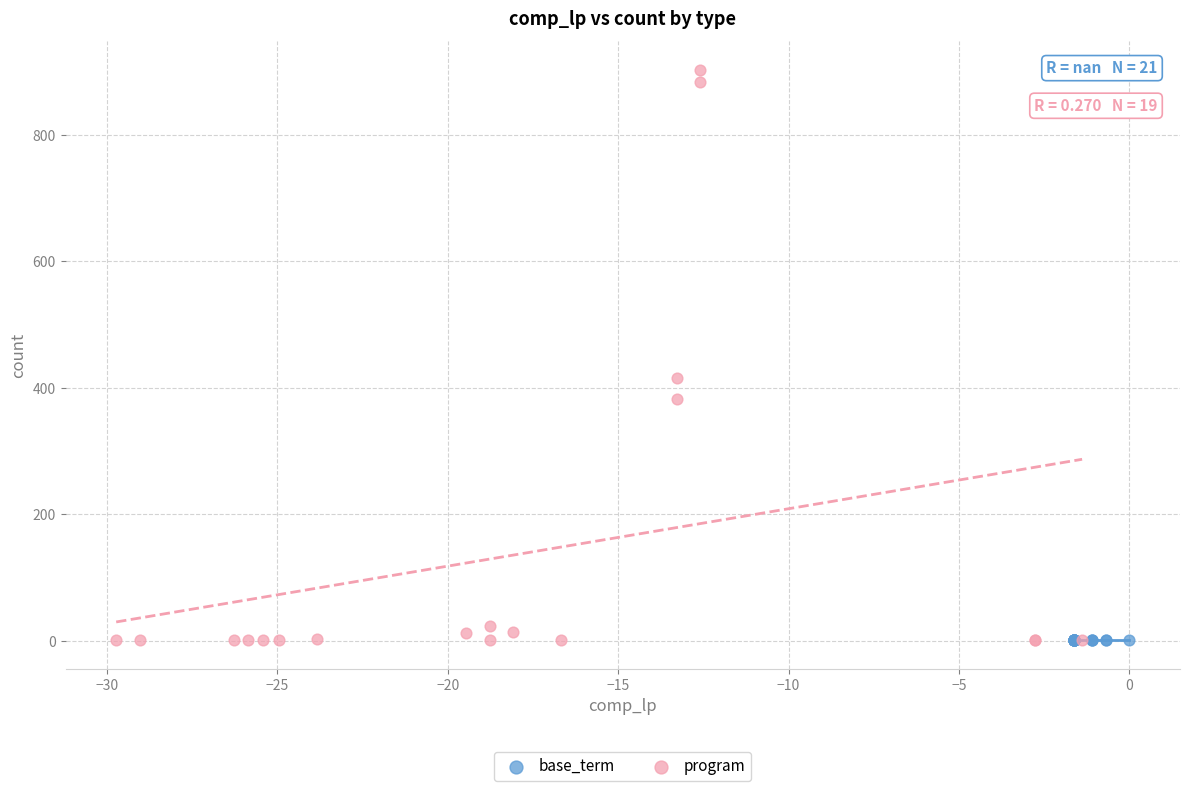

Which series contains the highest Y value?

program